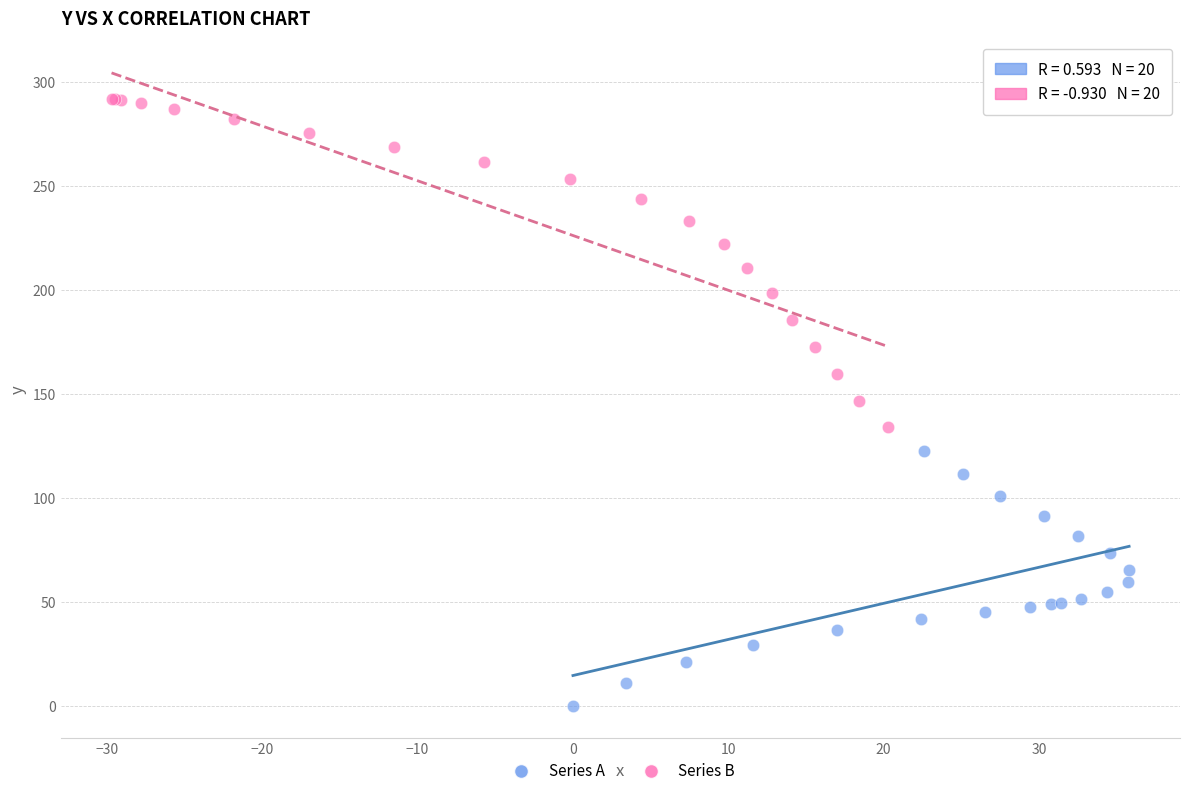

Which series has the largest Y range (max minus min)?

Series B